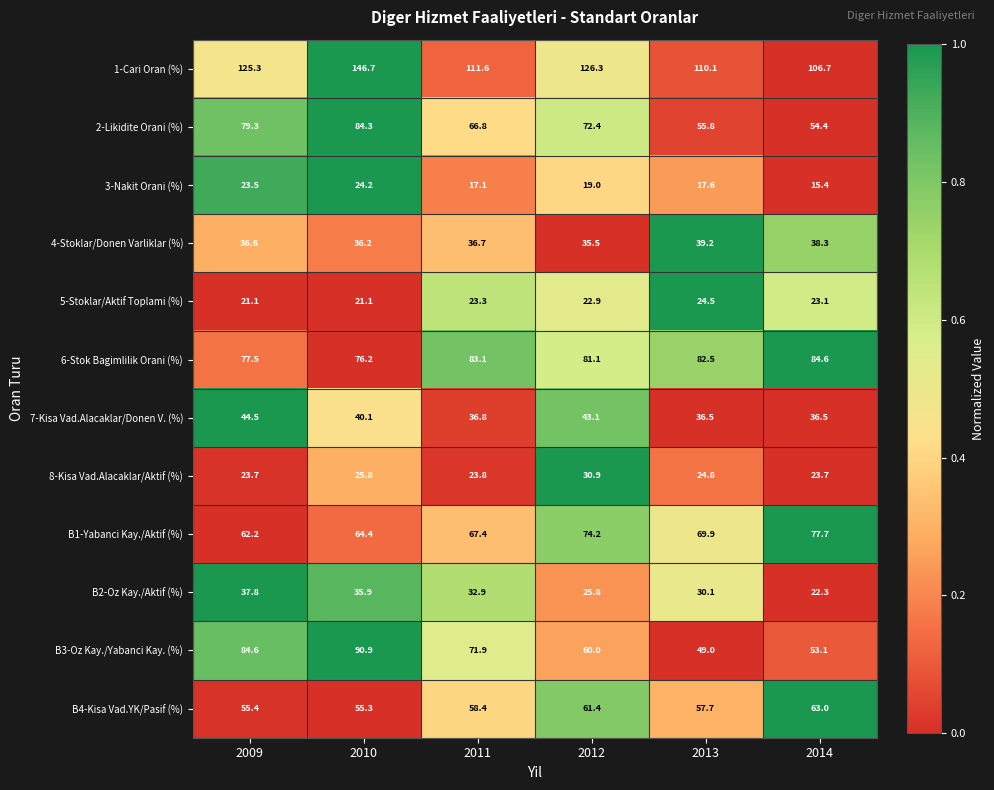

Count the number of categories in the chart.

6